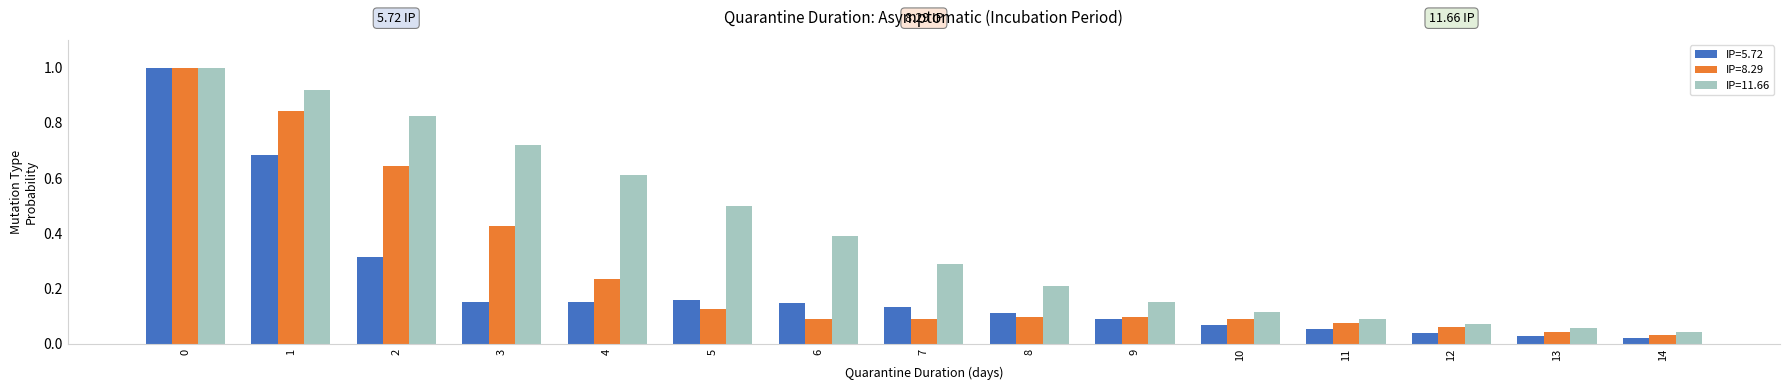

Between 0 and 8, which series saw the biggest shift?

IP=8.29